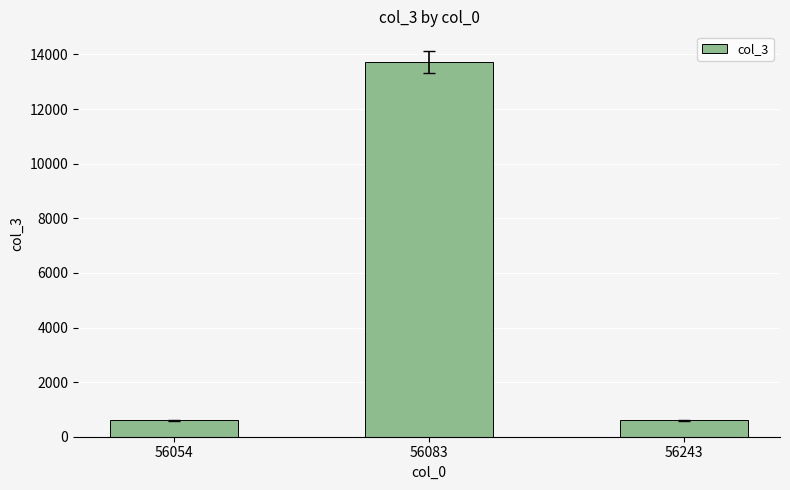

The chart shows a value of 611 at 56243. True or false?

True